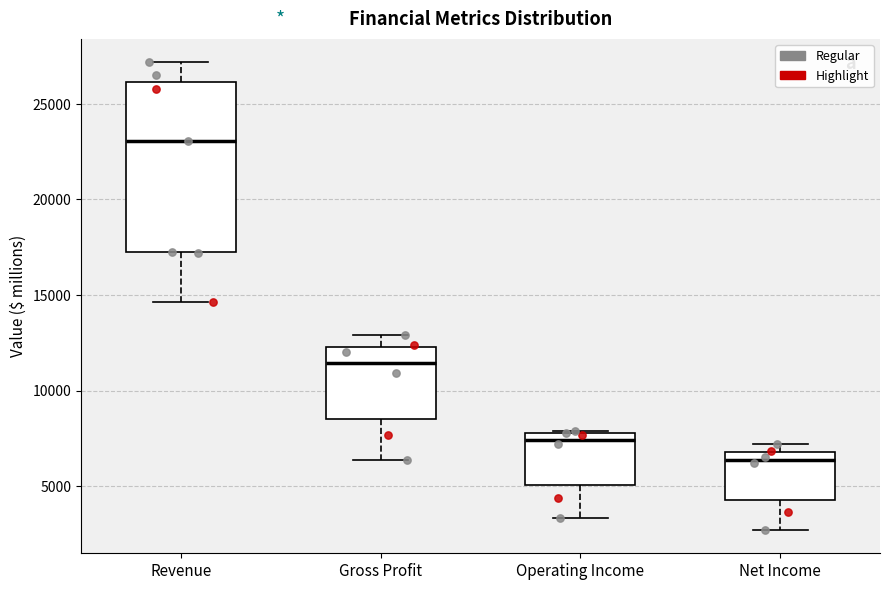

Which box is the tallest, from its lower edge to its upper edge?

Revenue